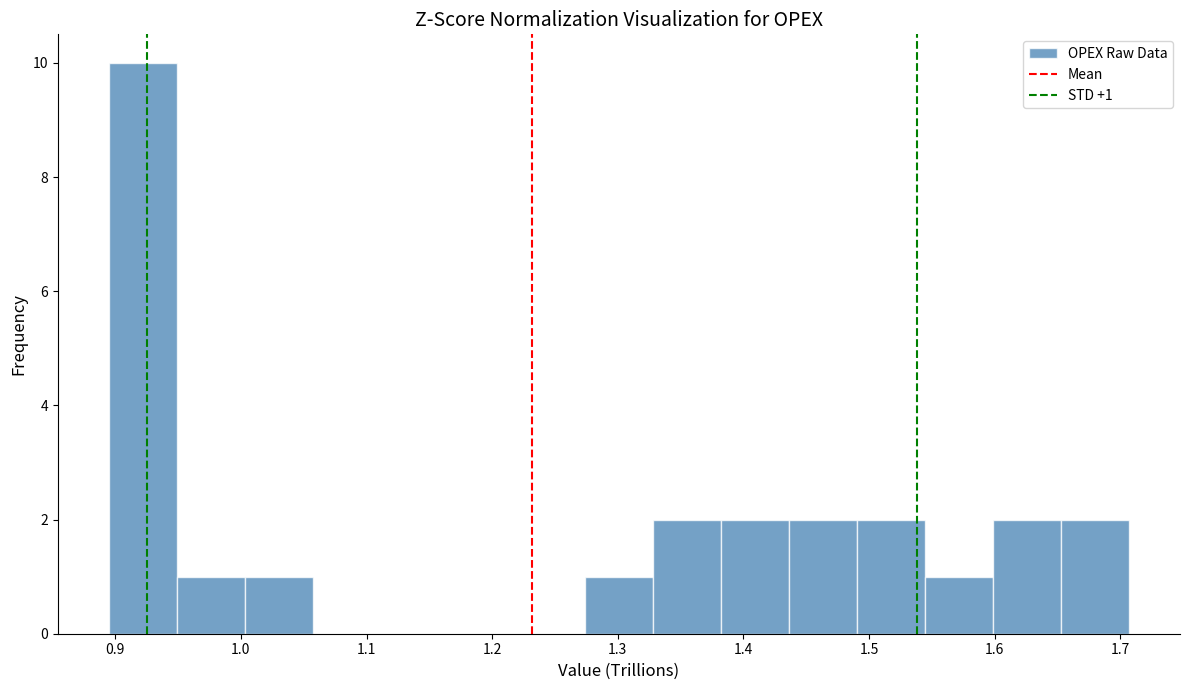

Over which range of the x-axis is the bar tallest?

0.89 to 0.95